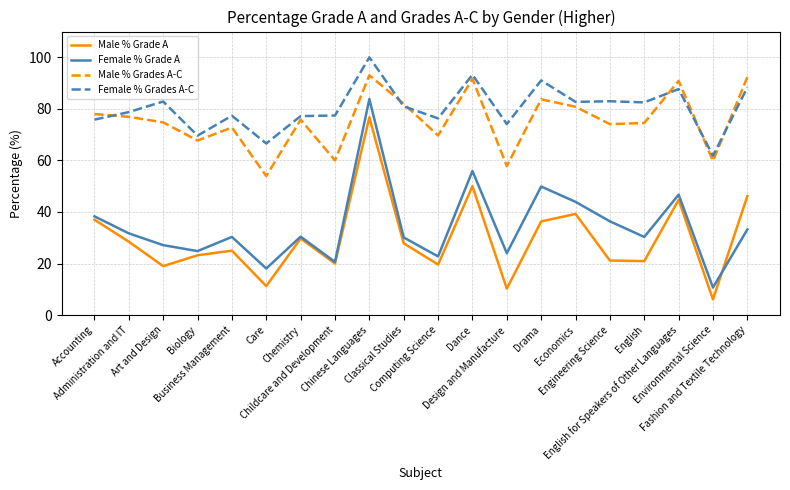

What is the sum of the Female % Grades A-C values at Engineering Science and Drama?

174.0